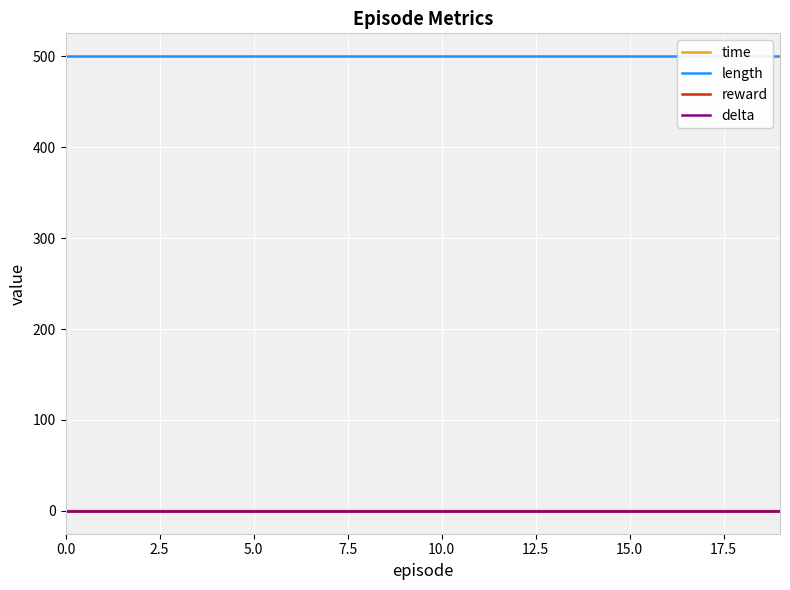

Is the value of delta at 17.5 greater than the value of reward at 14?

No